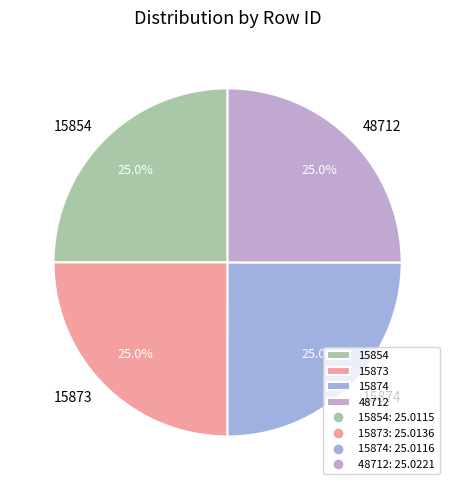

What percentage is NOT represented by 48712?

75.0%